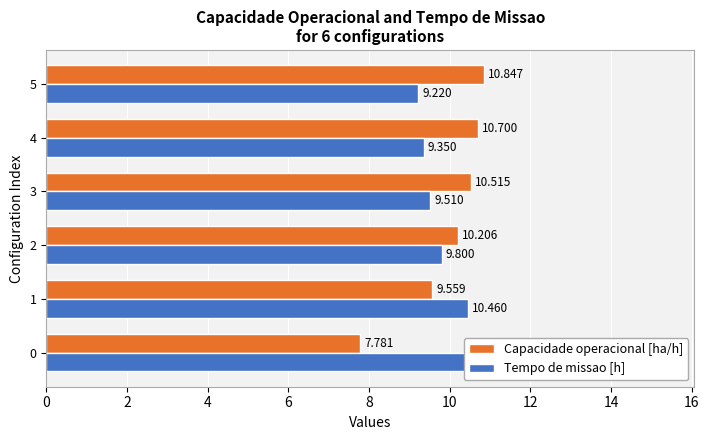

What is the value of the Capacidade operacional [ha/h] bar at the 2nd from the left?

9.6